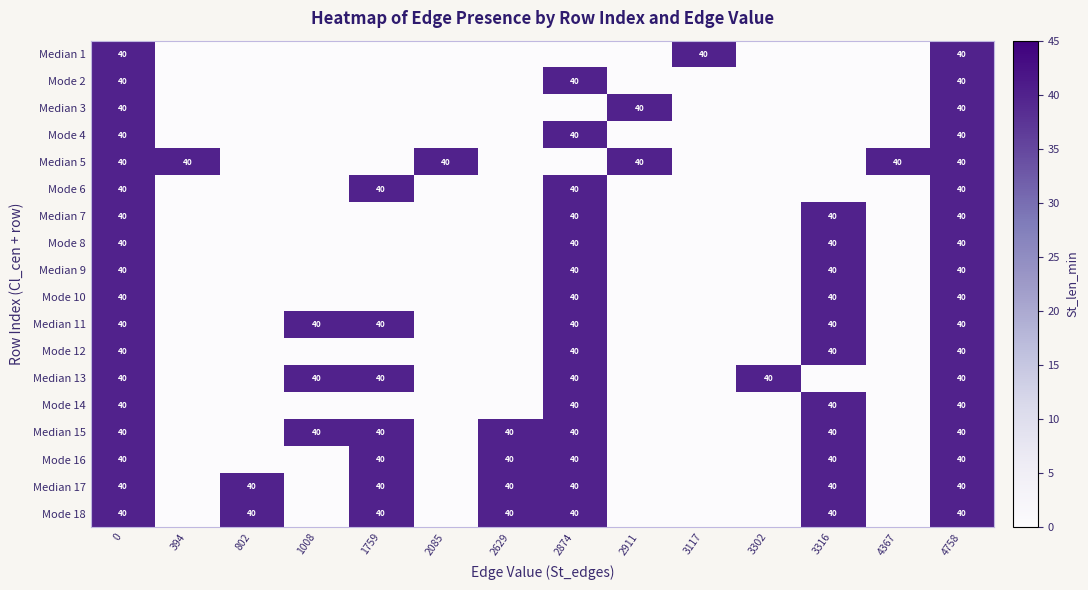

Which category has the lowest value across all series?

394